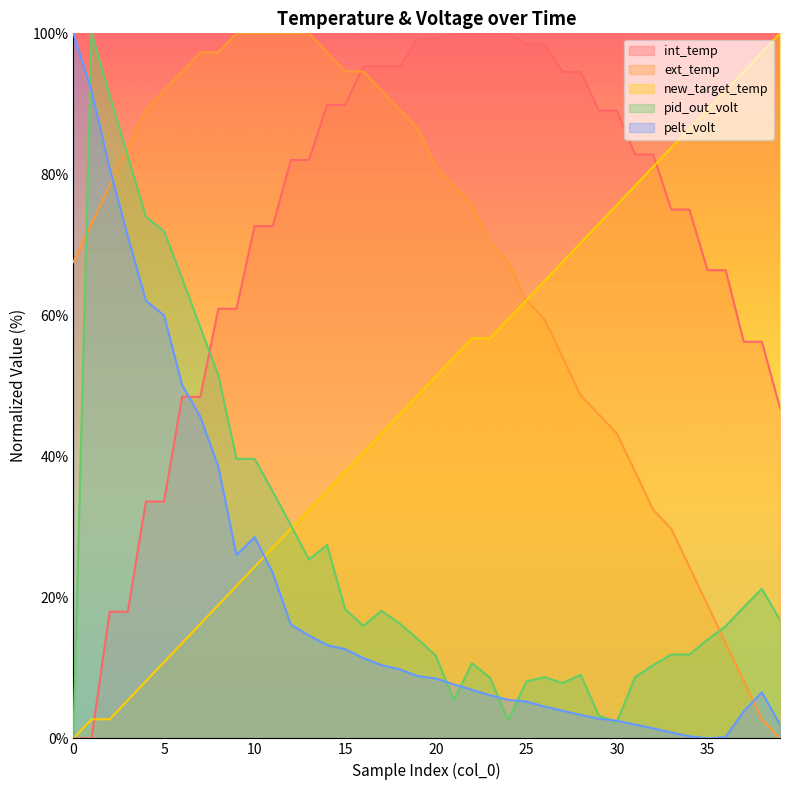

True or false: int_temp and pelt_volt cross at least once.

True